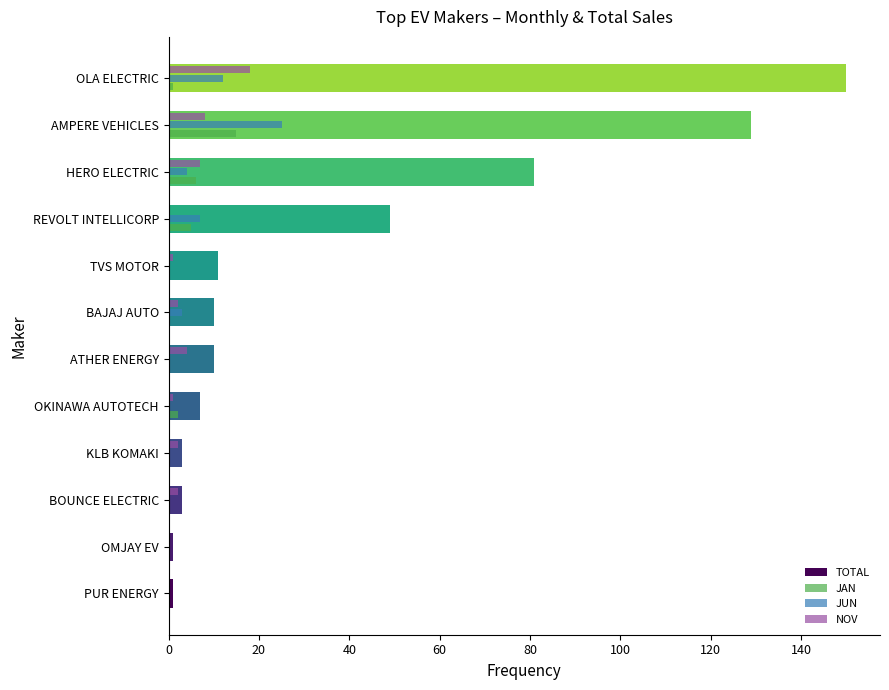

What is the maximum value shown in the chart?

150